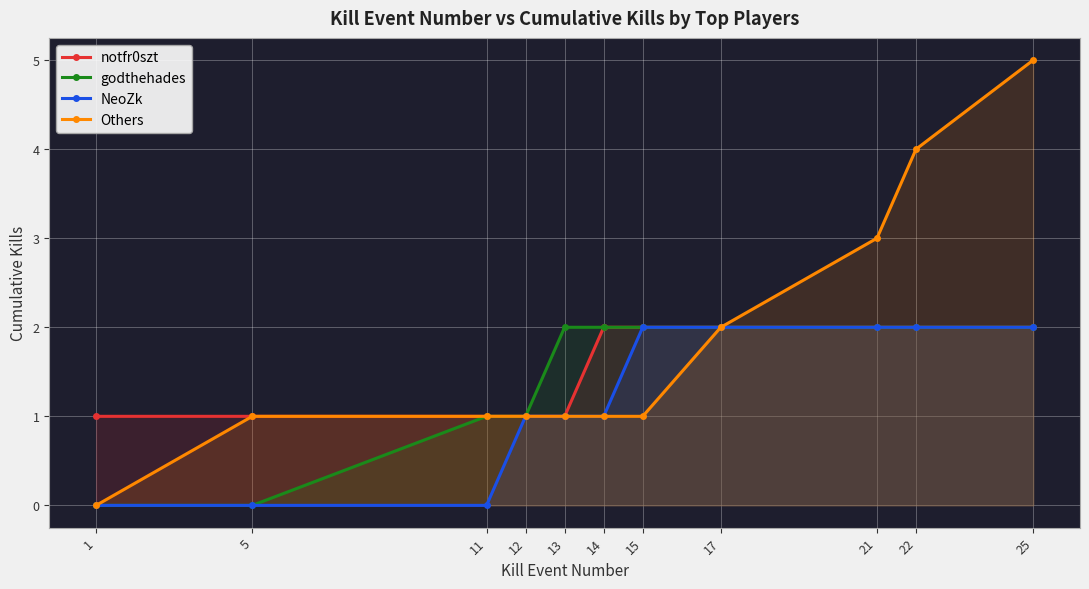

Reading right to left, list all the values displayed in this chart.

notfr0szt: 25=2	22=2	21=2	17=2	15=2	14=2	13=1	12=1	11=1	5=1	1=1
godthehades: 25=2	22=2	21=2	17=2	15=2	14=2	13=2	12=1	11=1	5=0	1=0
NeoZk: 25=2	22=2	21=2	17=2	15=2	14=1	13=1	12=1	11=0	5=0	1=0
Others: 25=5	22=4	21=3	17=2	15=1	14=1	13=1	12=1	11=1	5=1	1=0